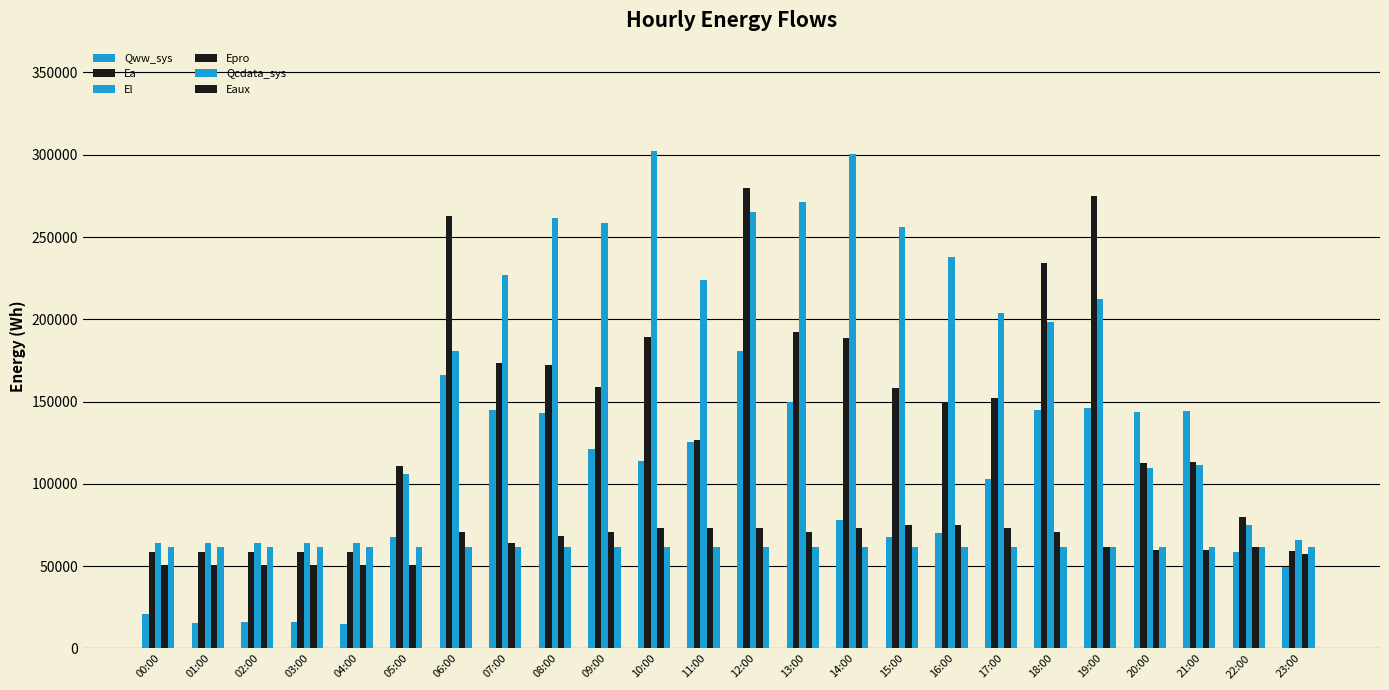

At how many categories does at least one series exceed 176676?

14